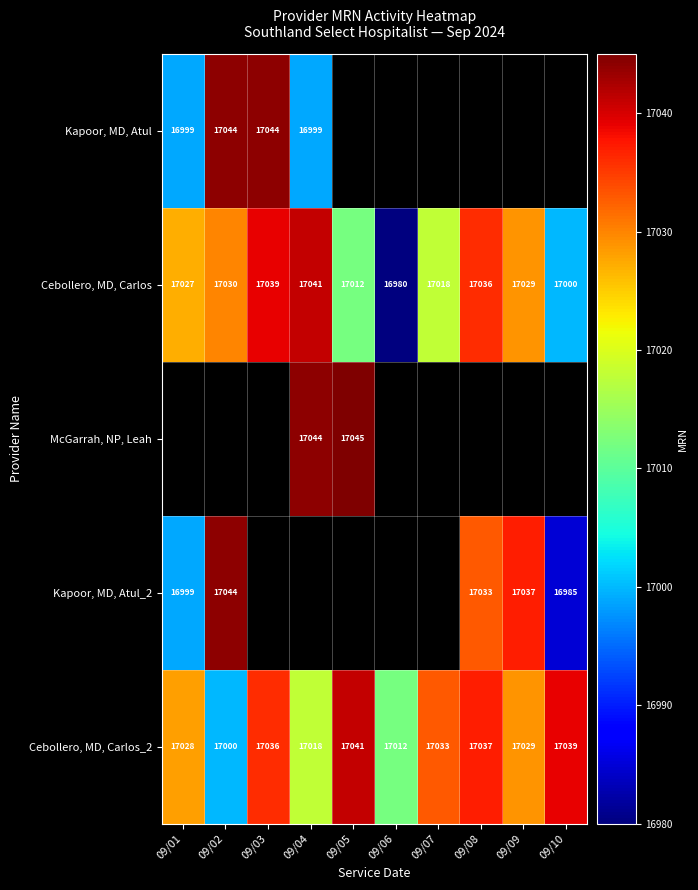

At which category does the chart reach its minimum across all series?

09/06